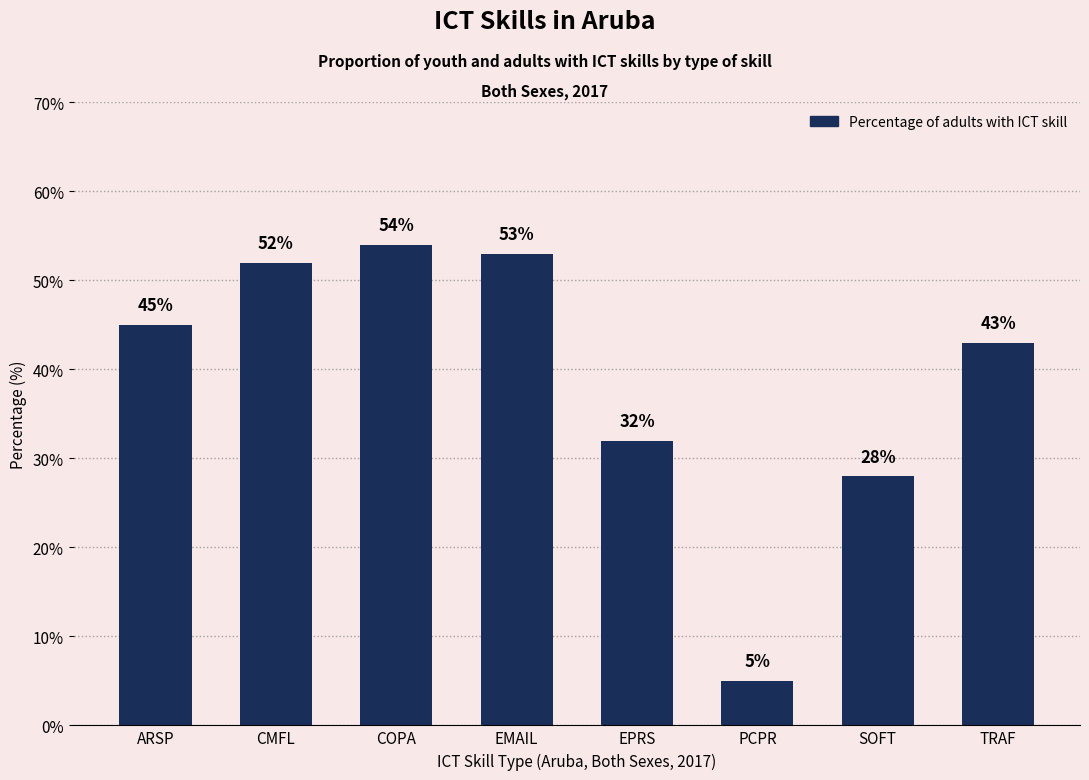

What is the label of the 7th bar from the left?

SOFT